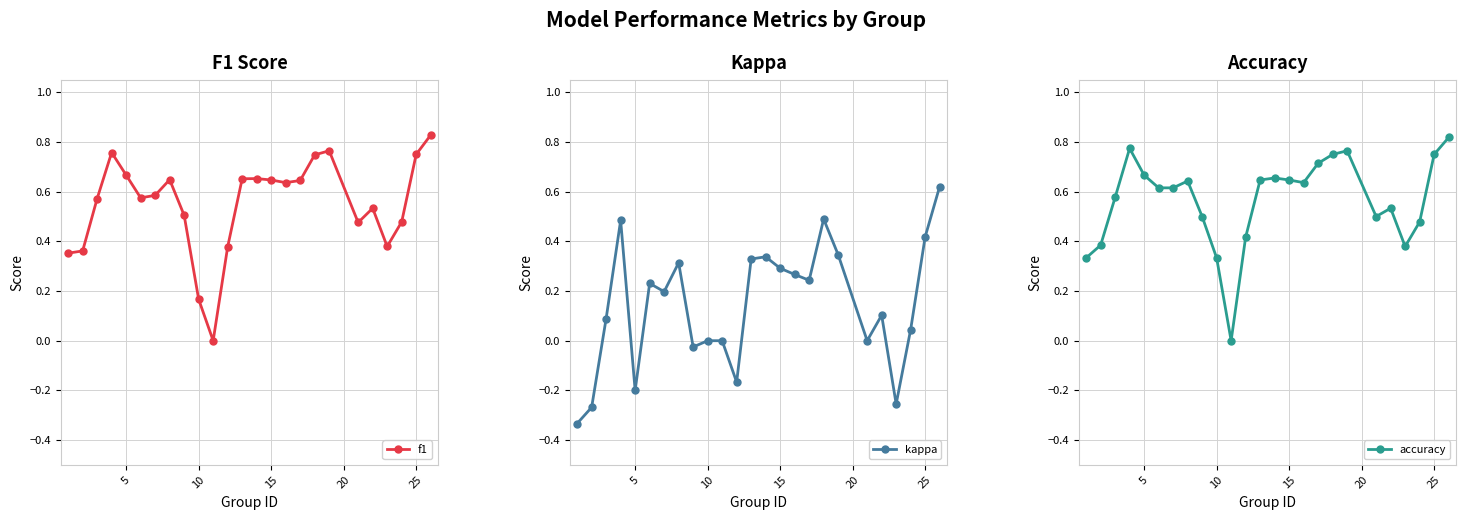

True or false: f1 has more than 2 points higher than both neighbors.

True